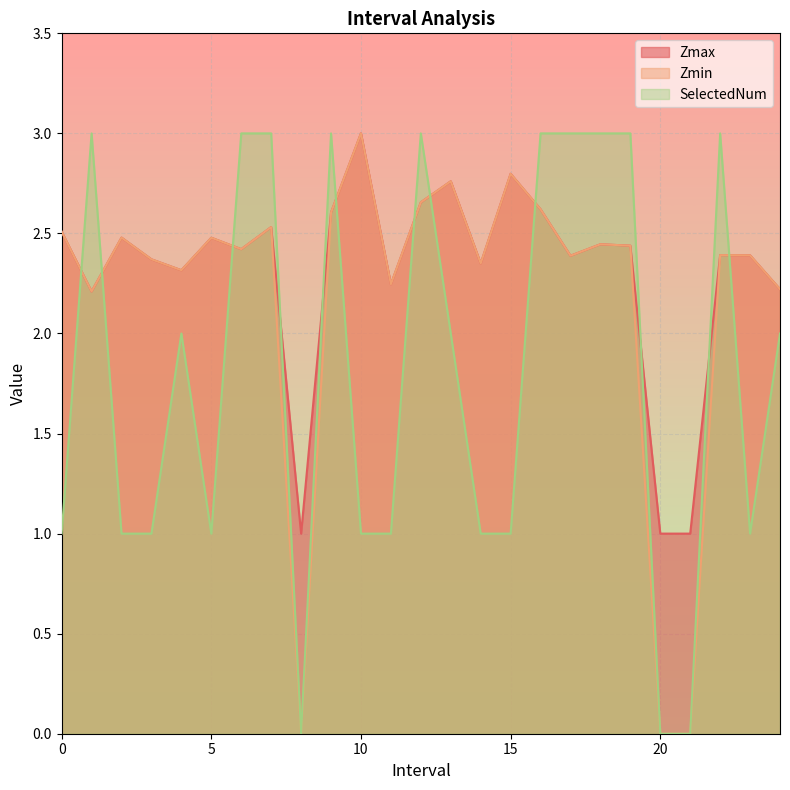

Read the SelectedNum value at 15.

1.0